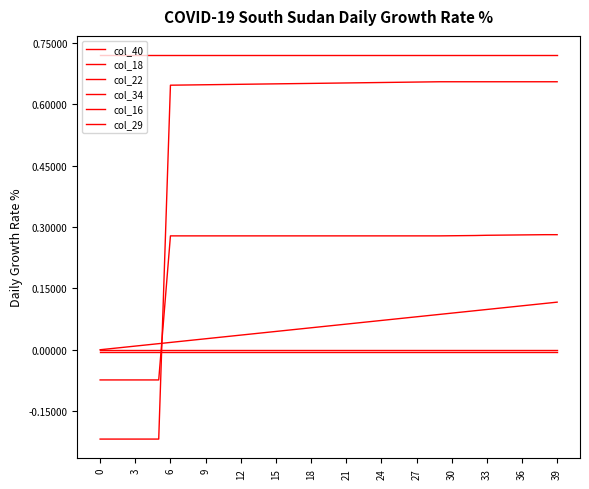

How many lines are shown in the chart?

6